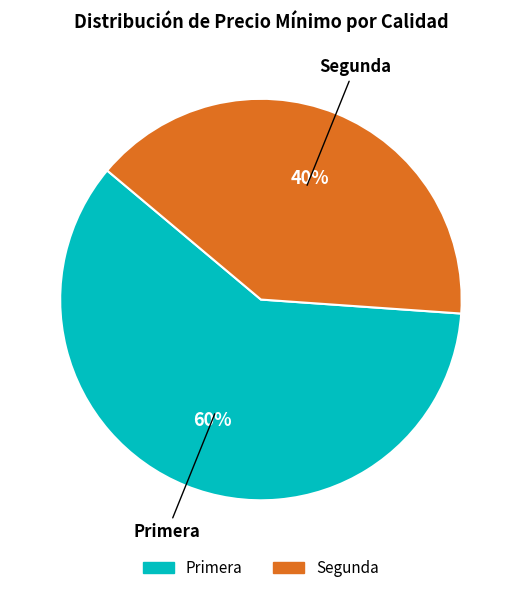

To the nearest percent, what is the average slice percentage?

50%